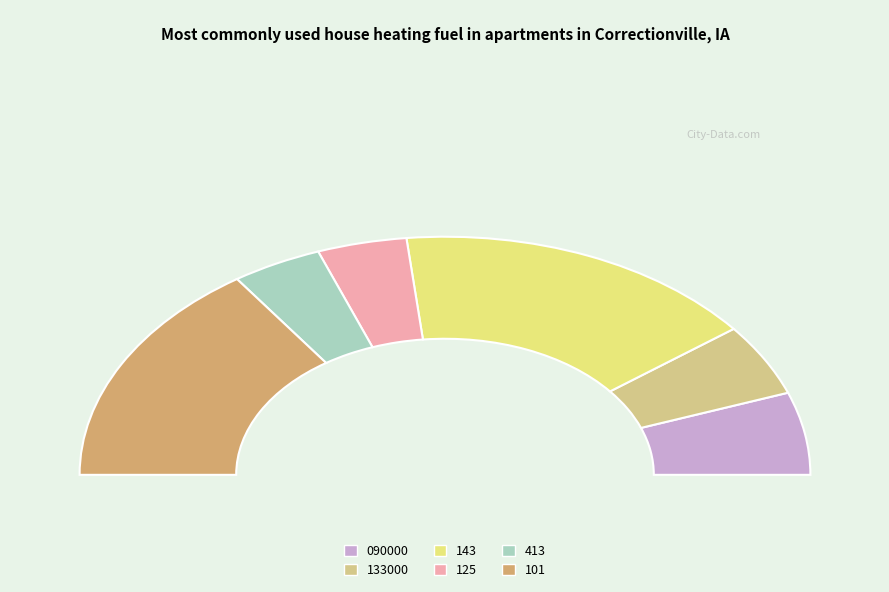

How many slices are in this pie chart?

6